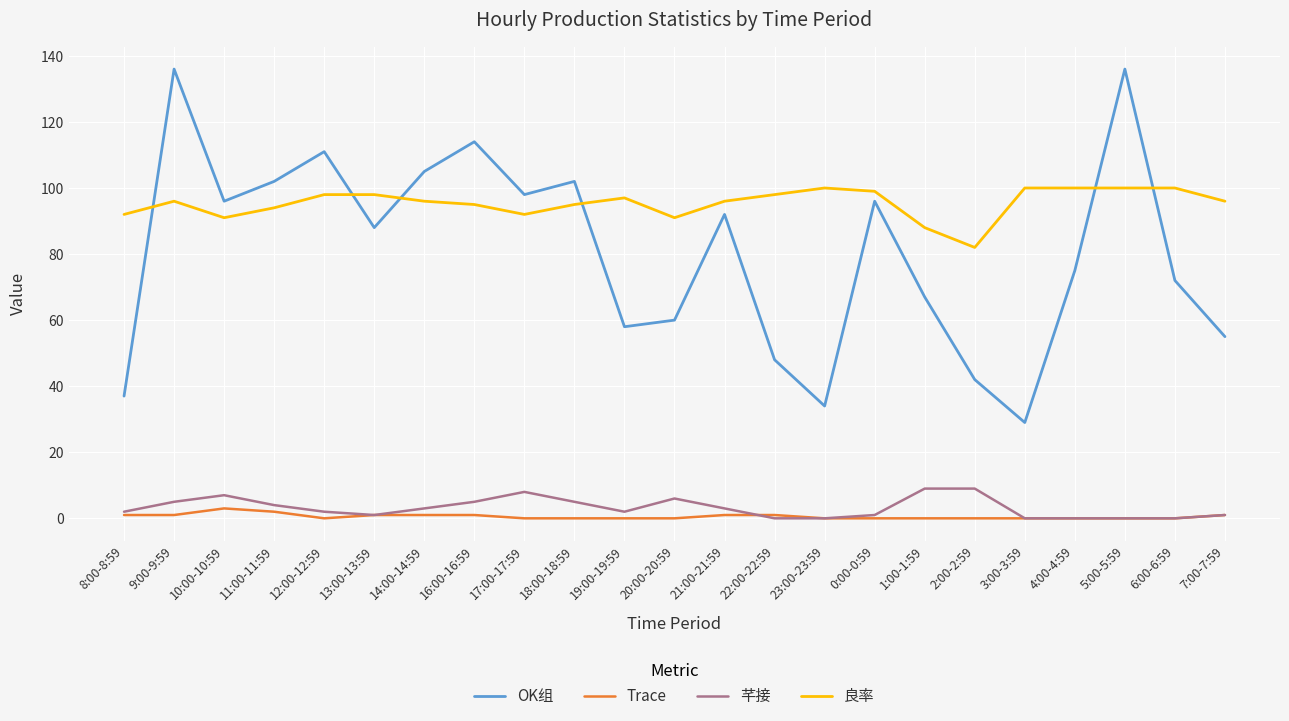

What is the maximum value shown in the chart?

136